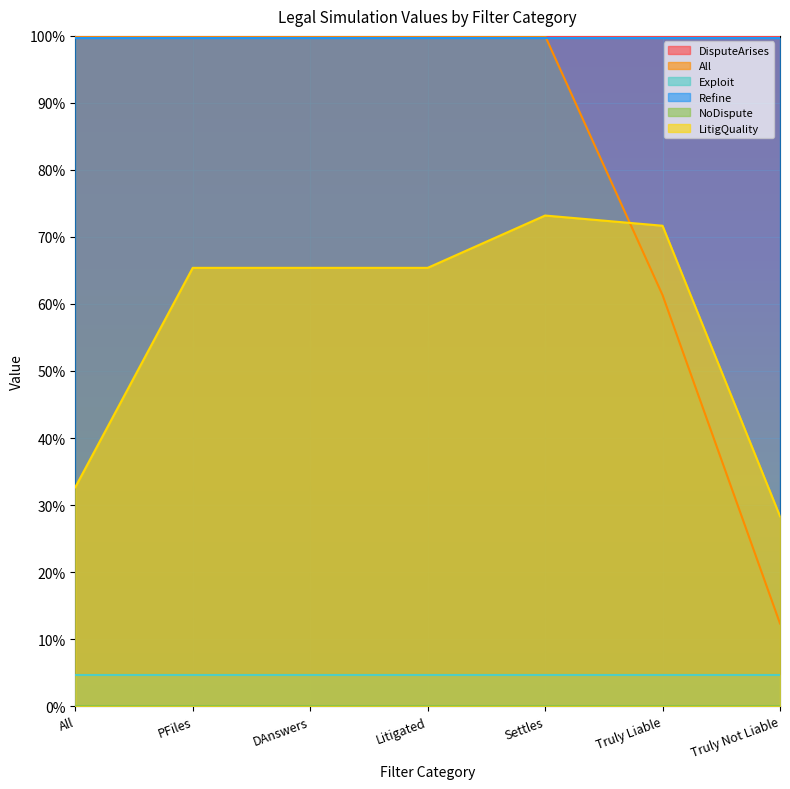

True or false: DisputeArises has a value of 1.5 at Truly Not Liable.

False